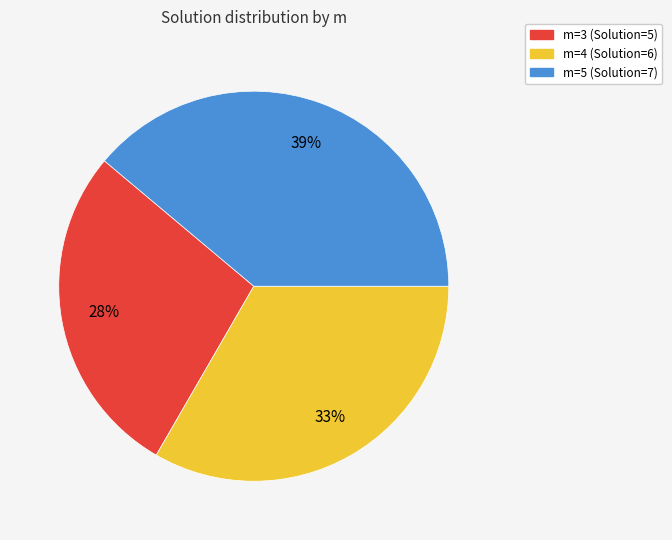

To the nearest percent, what percentage of the pie is m=3 (Solution=5)?

28%